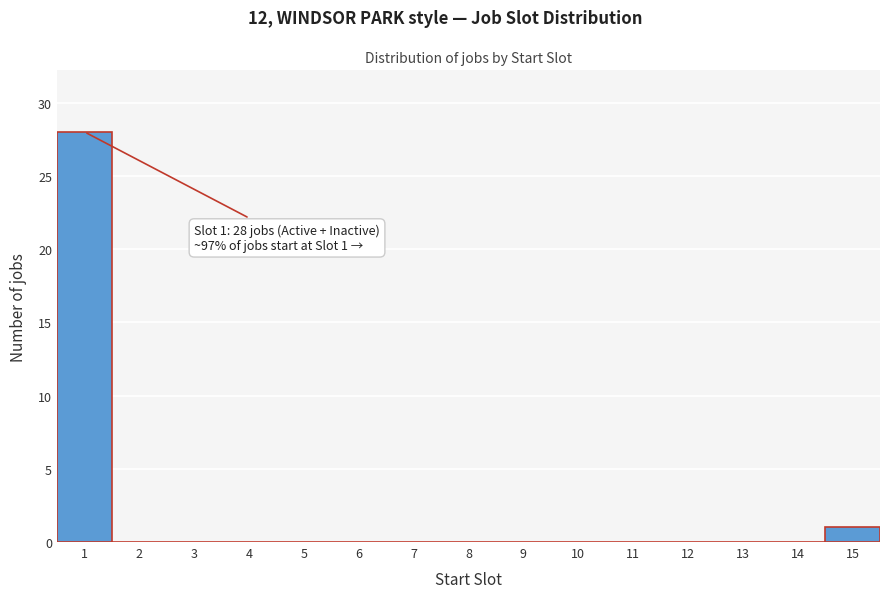

Reading right to left, what are all the values shown in this chart?

15=1	14=0	13=0	12=0	11=0	10=0	9=0	8=0	7=0	6=0	5=0	4=0	3=0	2=0	1=28